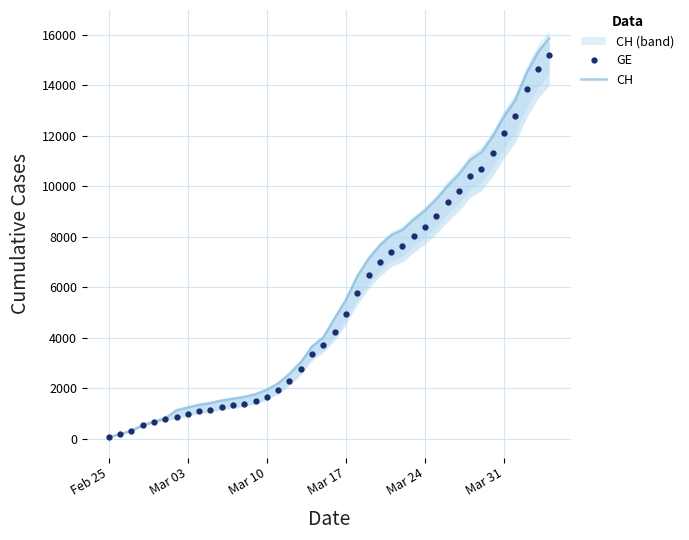

What position from the left is 14?

15